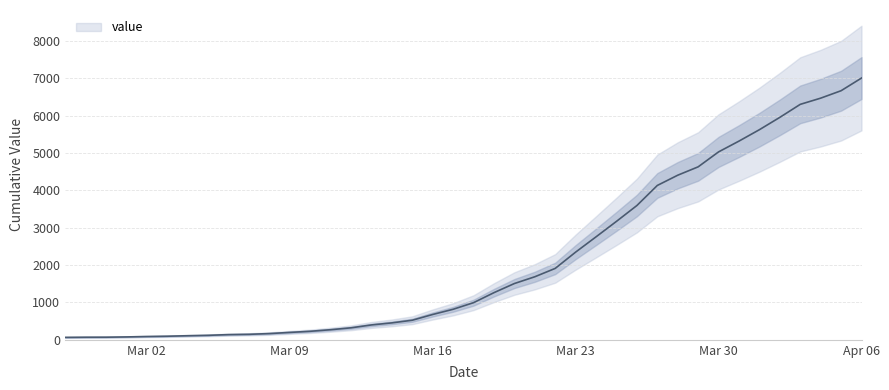

Rank the categories by value from lowest to highest.

2020-02-27, 2020-02-28, 2020-02-29, 2020-03-01, 2020-03-02, 2020-03-03, 2020-03-04, 2020-03-05, 2020-03-06, 2020-03-07, 2020-03-08, 2020-03-09, 2020-03-10, 2020-03-11, 2020-03-12, 2020-03-13, 2020-03-14, 2020-03-15, 2020-03-16, 2020-03-17, 2020-03-18, 2020-03-19, 2020-03-20, 2020-03-21, 2020-03-22, 2020-03-23, 2020-03-24, 2020-03-25, 2020-03-26, 2020-03-27, 2020-03-28, 2020-03-29, 2020-03-30, 2020-03-31, 2020-04-01, 2020-04-02, 2020-04-03, 2020-04-04, 2020-04-05, 2020-04-06